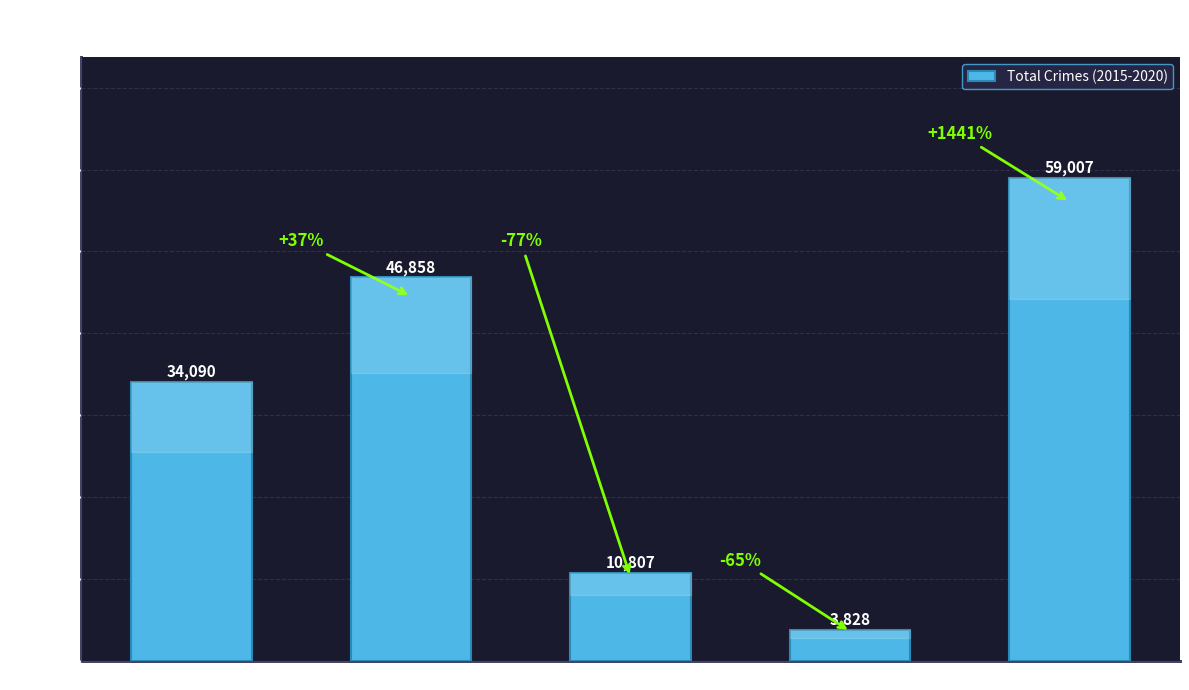

Reading right to left, transcribe all the data shown in this chart.

59007	3828	10807	46858	34090